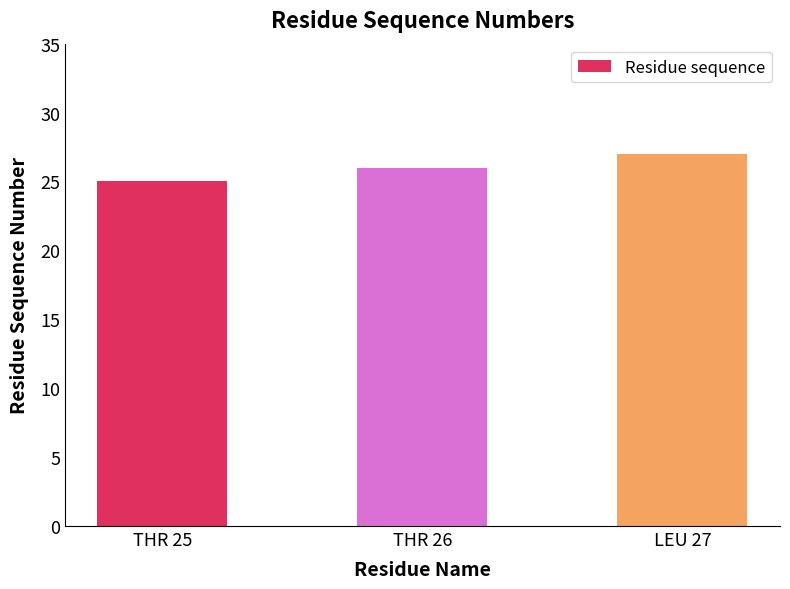

Reading left to right, extract all data points from this chart.

25	26	27